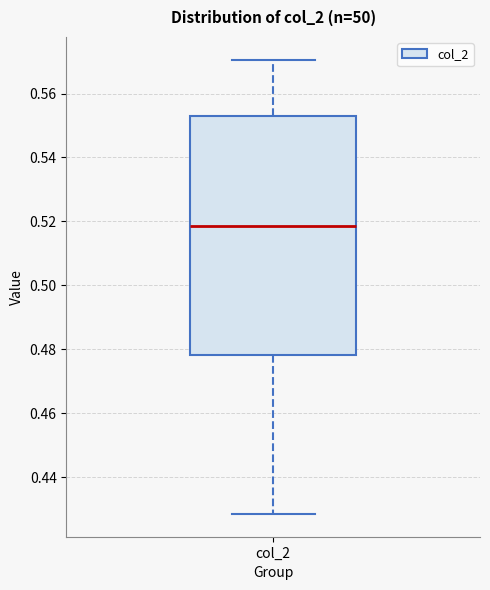

Read this box plot against the y-axis: the position of the median line, the range covered by the box, and the ends of both whiskers. The values are not printed on the chart, so give them approximately, as read against the axis.

median 0.518, box 0.478 to 0.552, whiskers 0.428 to 0.570